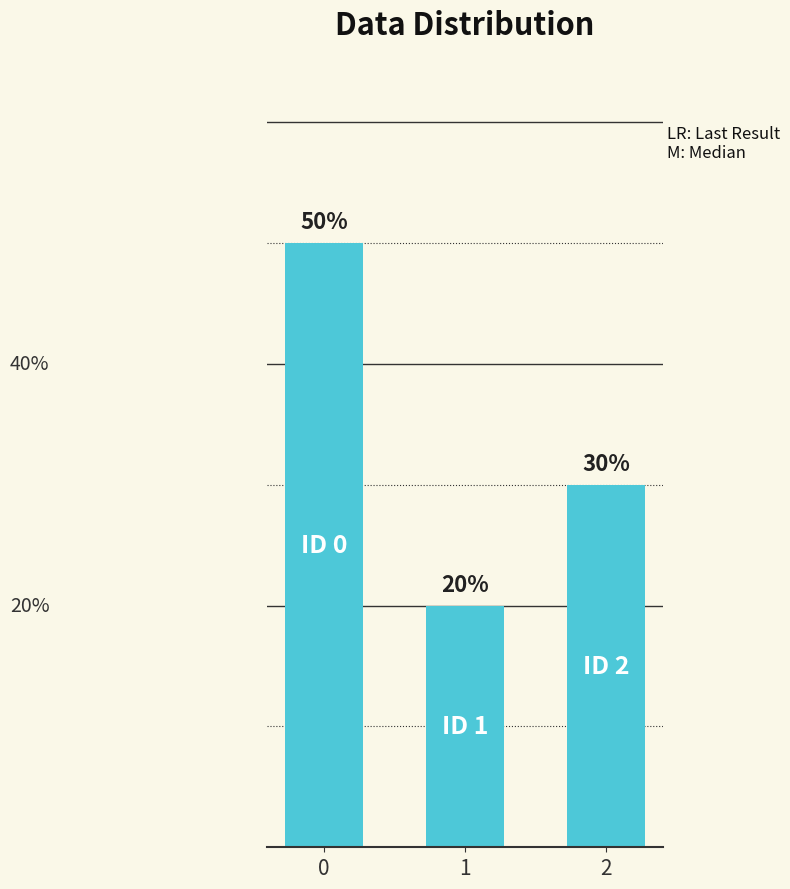

List the labels in order of value, smallest first.

1, 2, 0